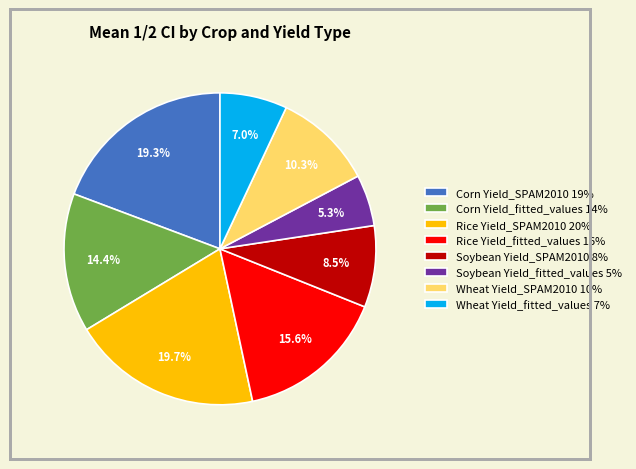

Which category has the smallest portion of the pie?

Soybean Yield_fitted_values